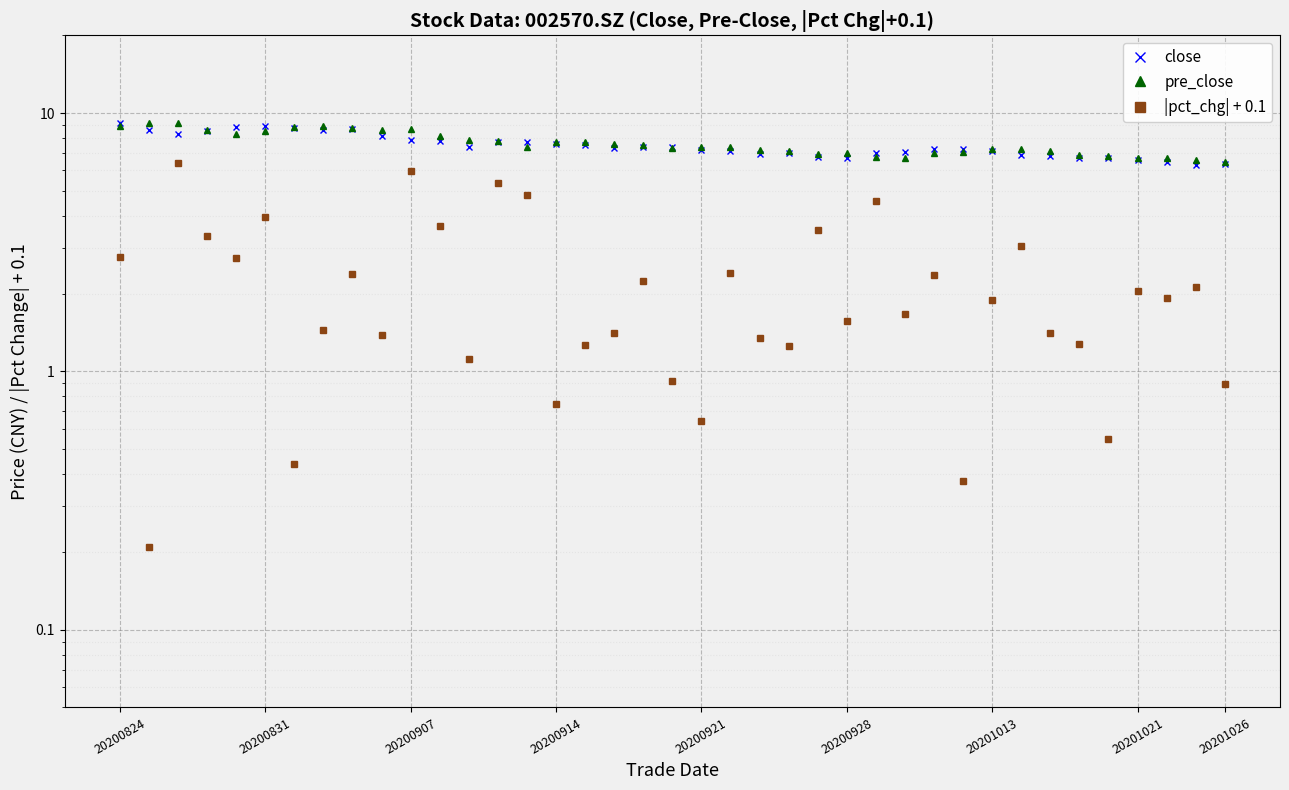

Between 12 and 38, which series saw the biggest shift?

pre_close